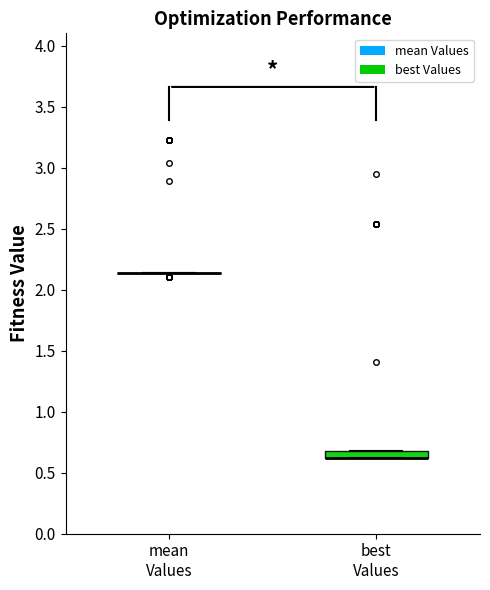

Comparing the boxes themselves (not the whiskers), which one is the tallest?

best Values